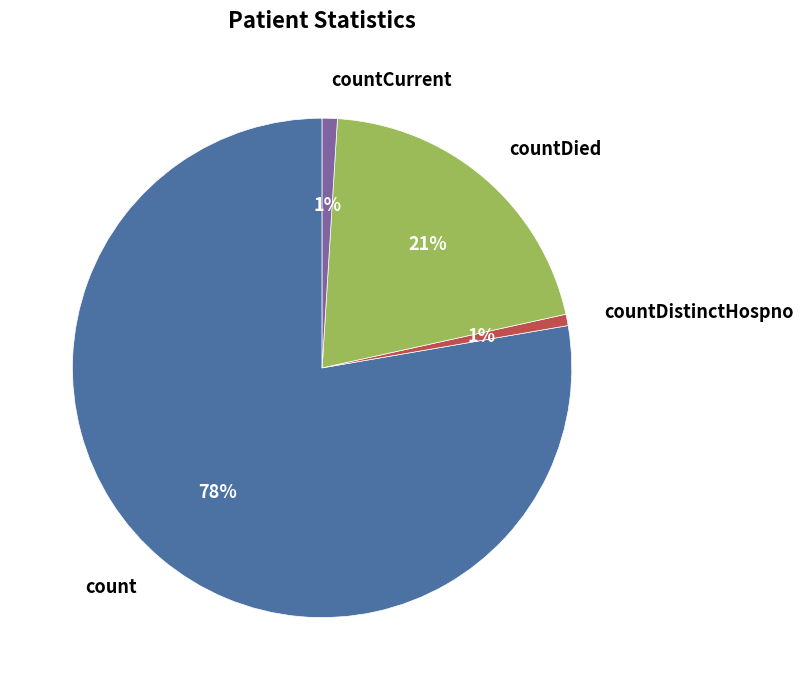

Which category has the biggest portion of the pie?

count